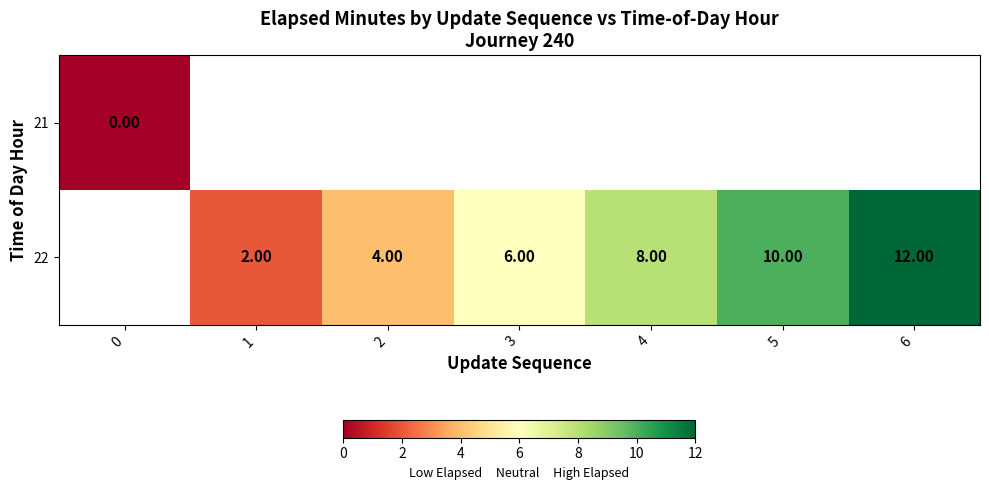

What is the greatest value displayed?

12.0